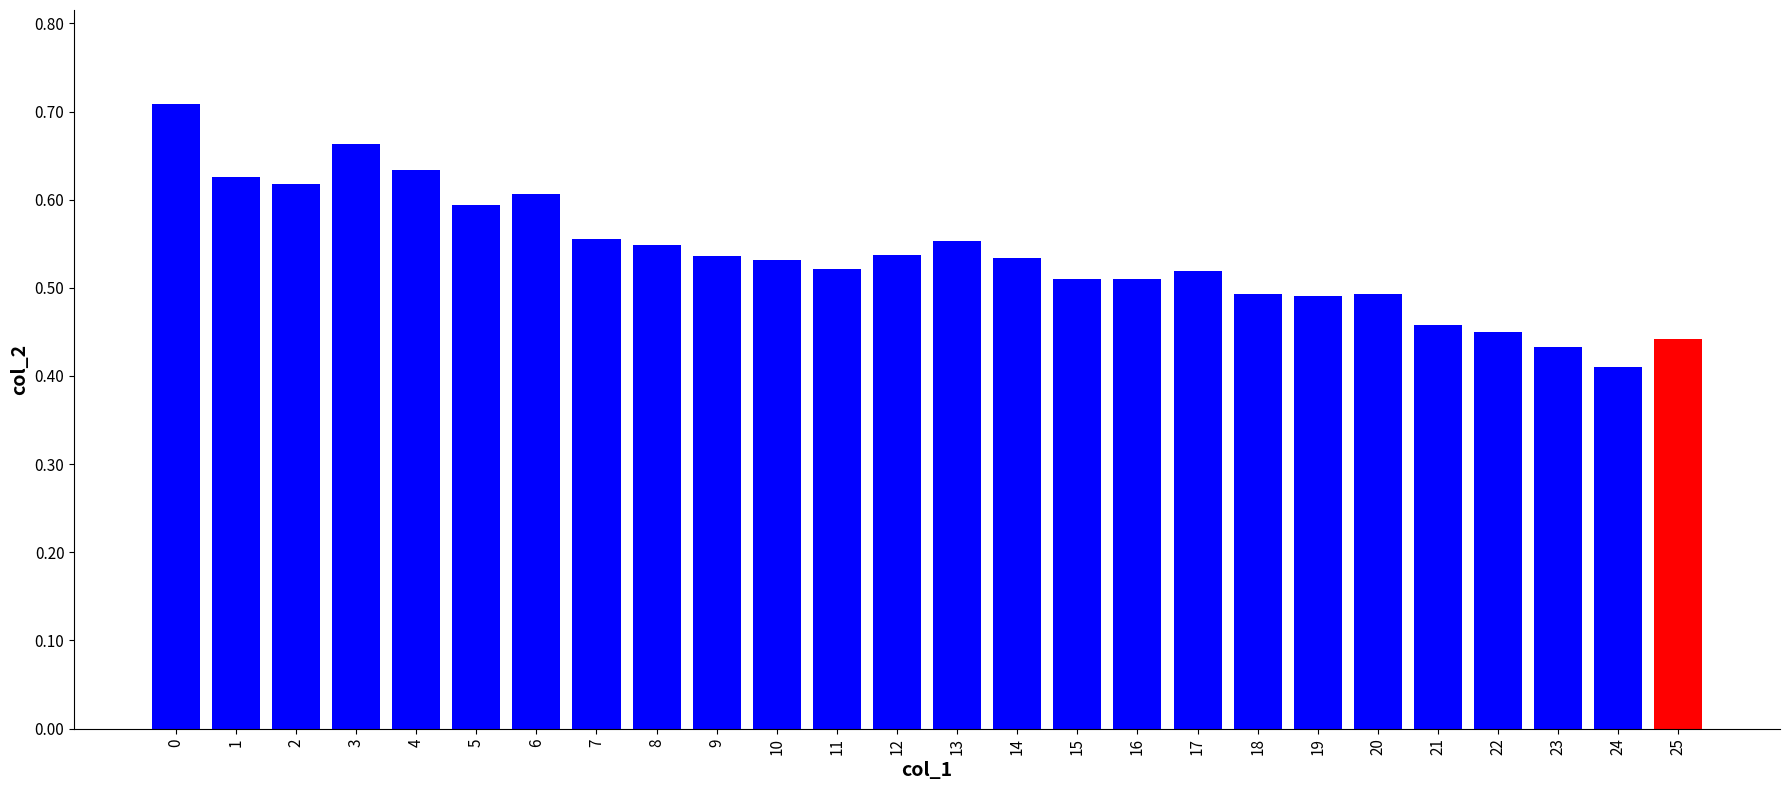

The chart shows a value of 0.5 at 19. True or false?

True